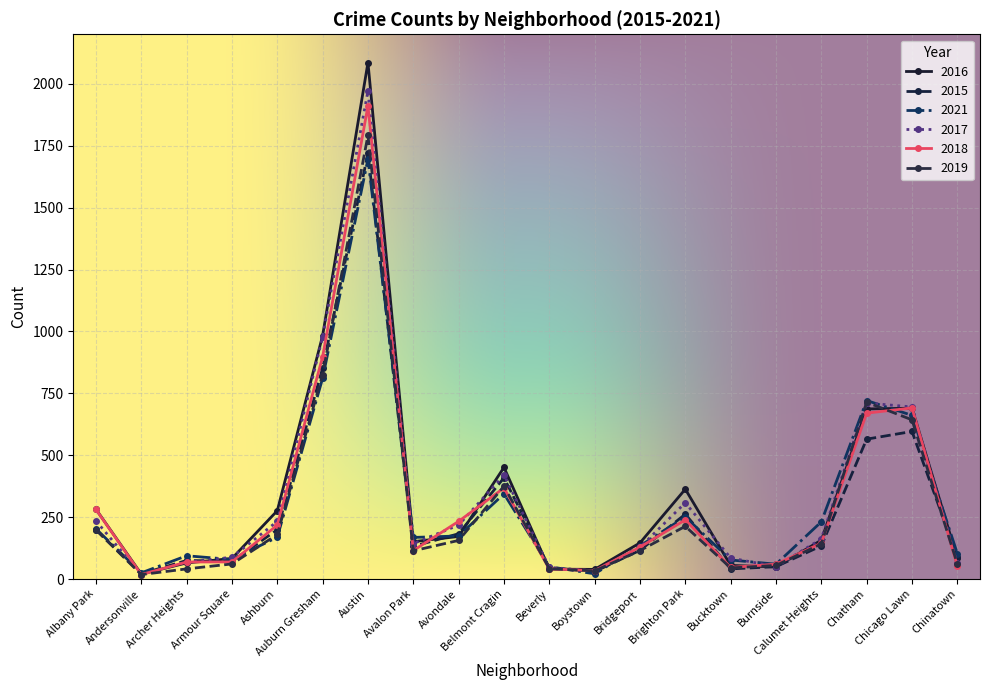

True or false: 2015 has more than 1 points higher than both neighbors.

True